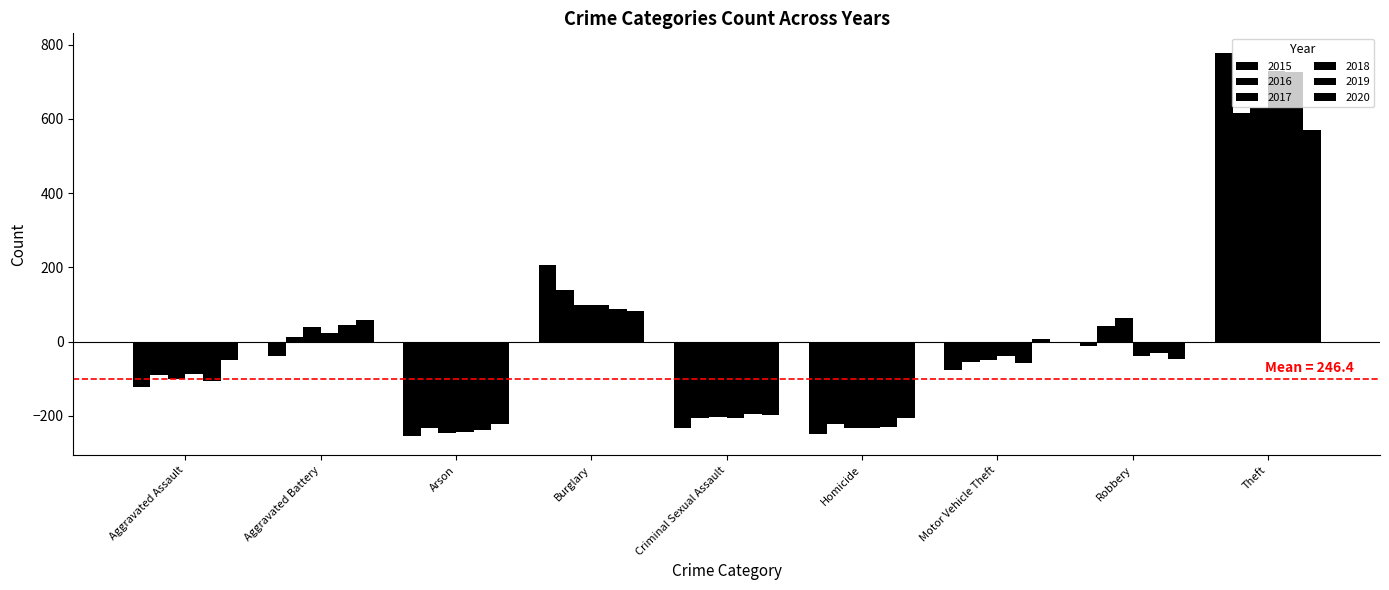

What is the value of the 2020 bar at the 1st from the left?

-48.9